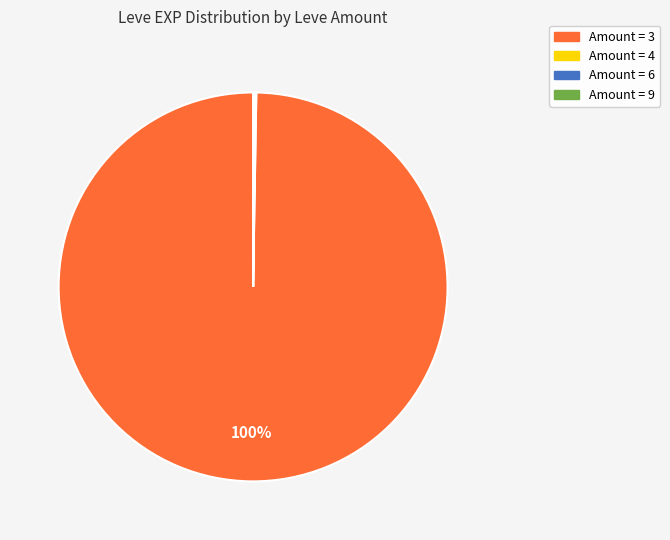

To the nearest percent, what is the average slice percentage?

25%